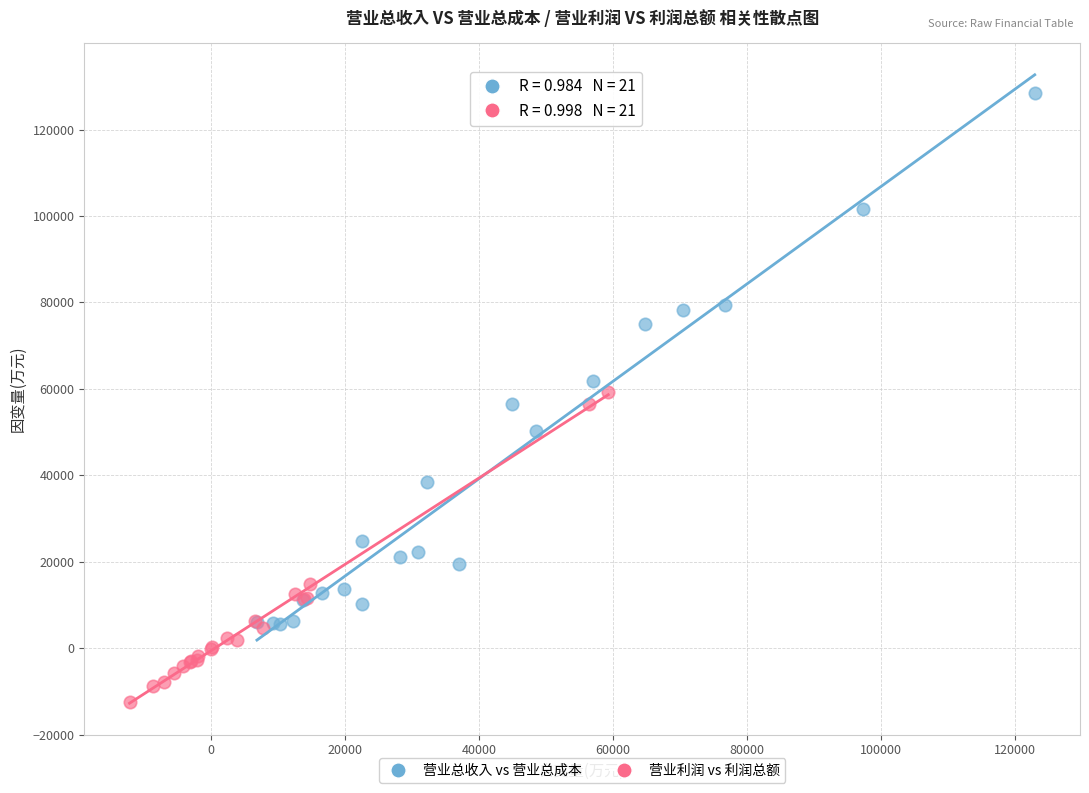

Which series contains the lowest Y value?

营业利润 vs 利润总额